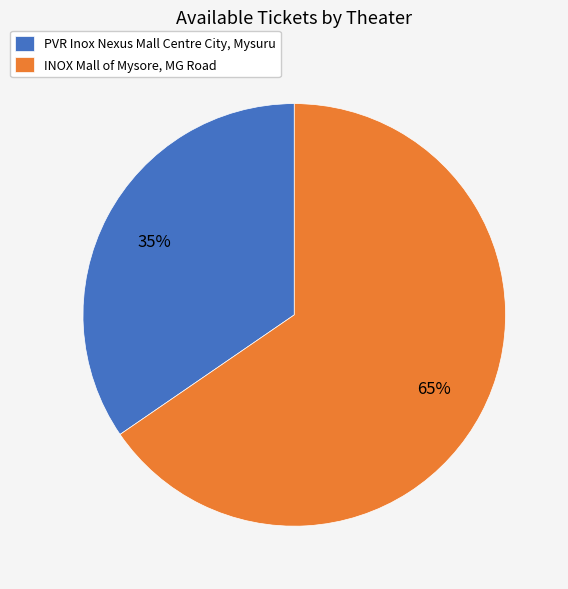

Count the number of slices in the pie.

2